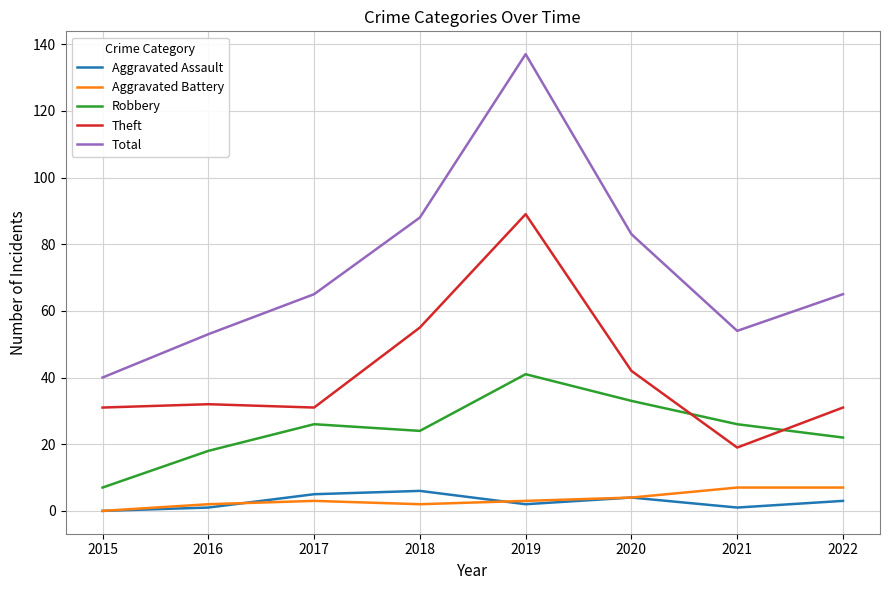

Is it true that Total equals 88 at 2018?

True